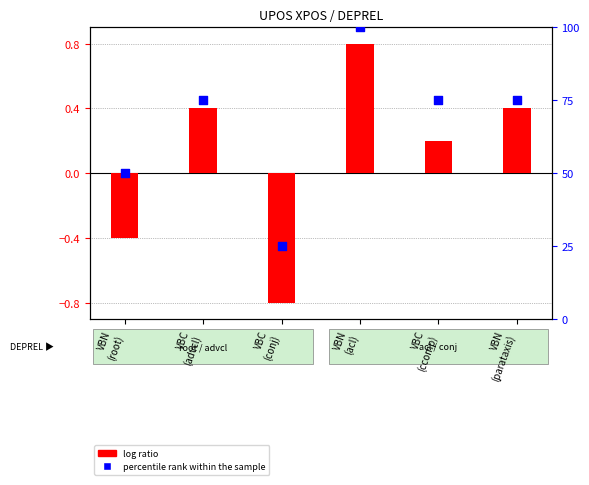

What is the total value across all series at VBN
(parataxis)?

75.4